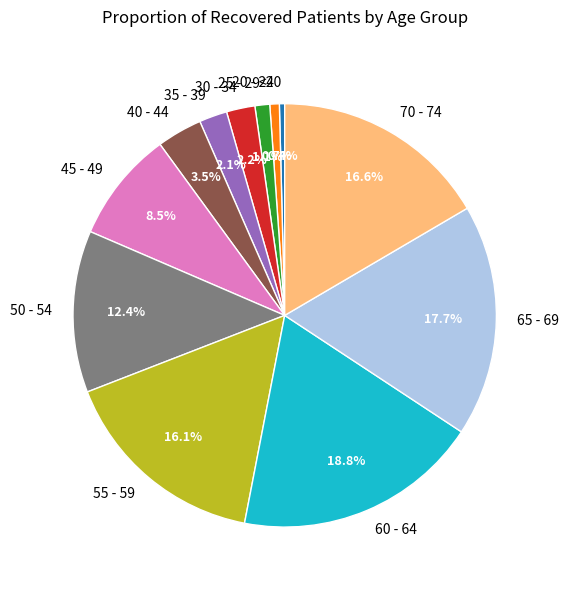

Count the number of slices in the pie.

12